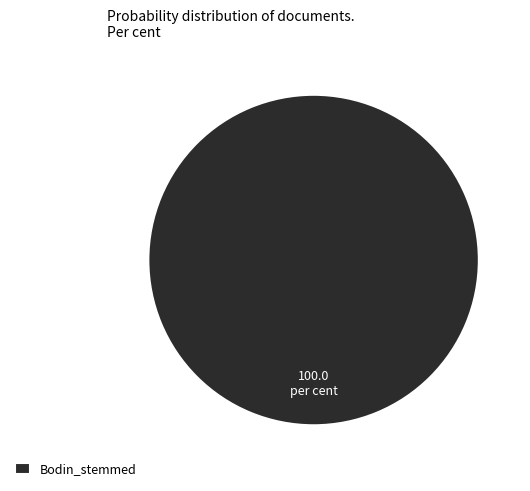

True or false: Bodin_stemmed accounts for 90% of the total.

False